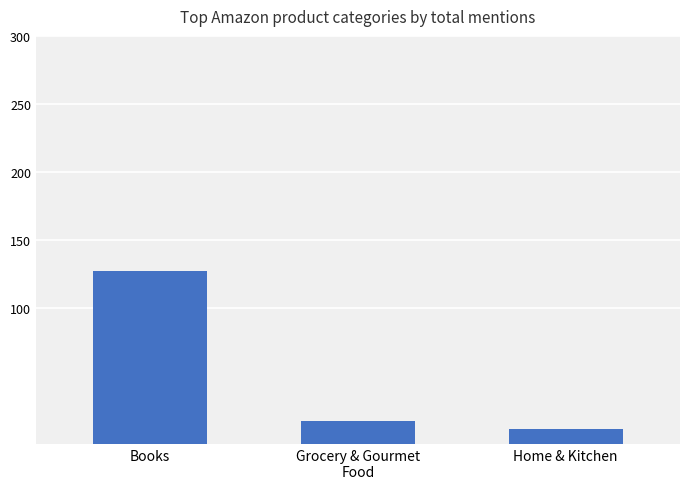

What is the average value?

52